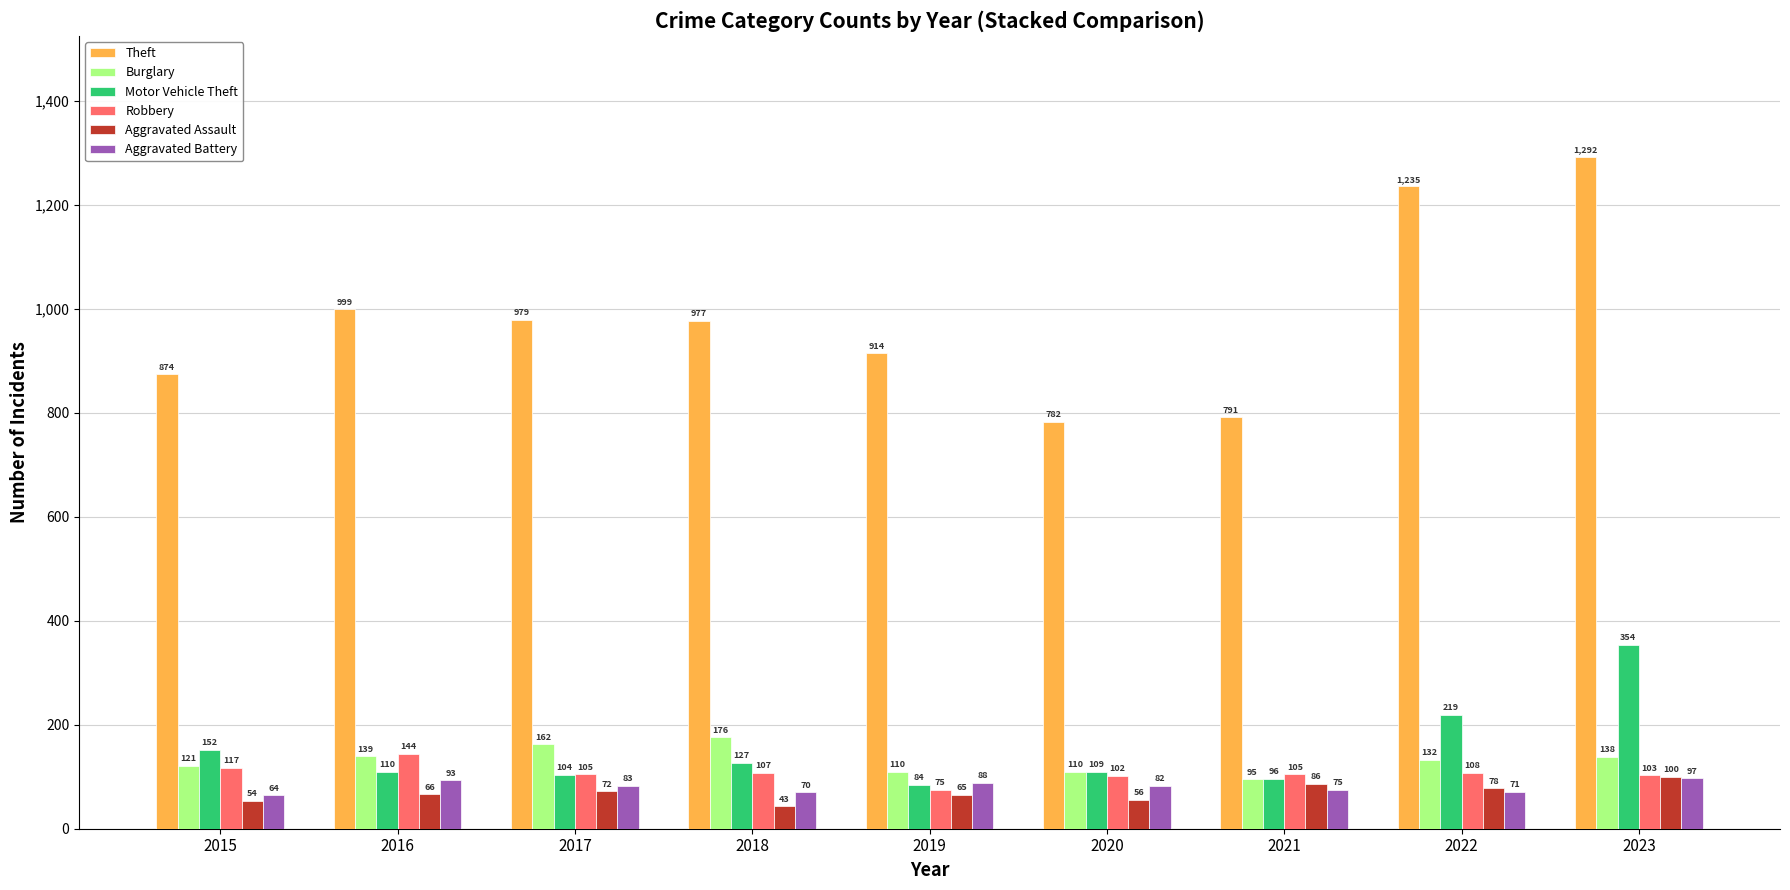

What is the sum of all Theft values?

8843